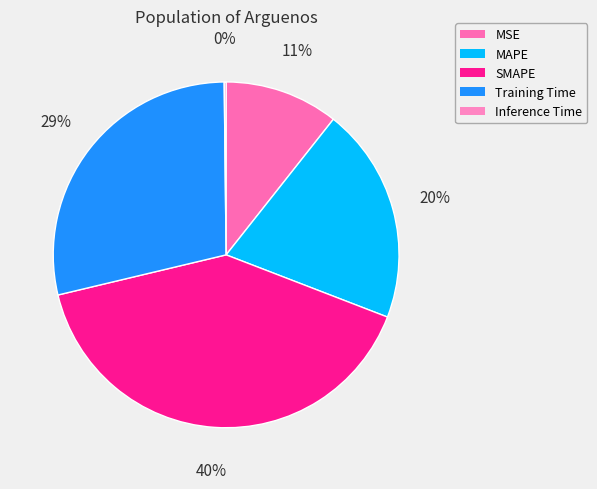

To the nearest percent, what is the average slice percentage?

20%